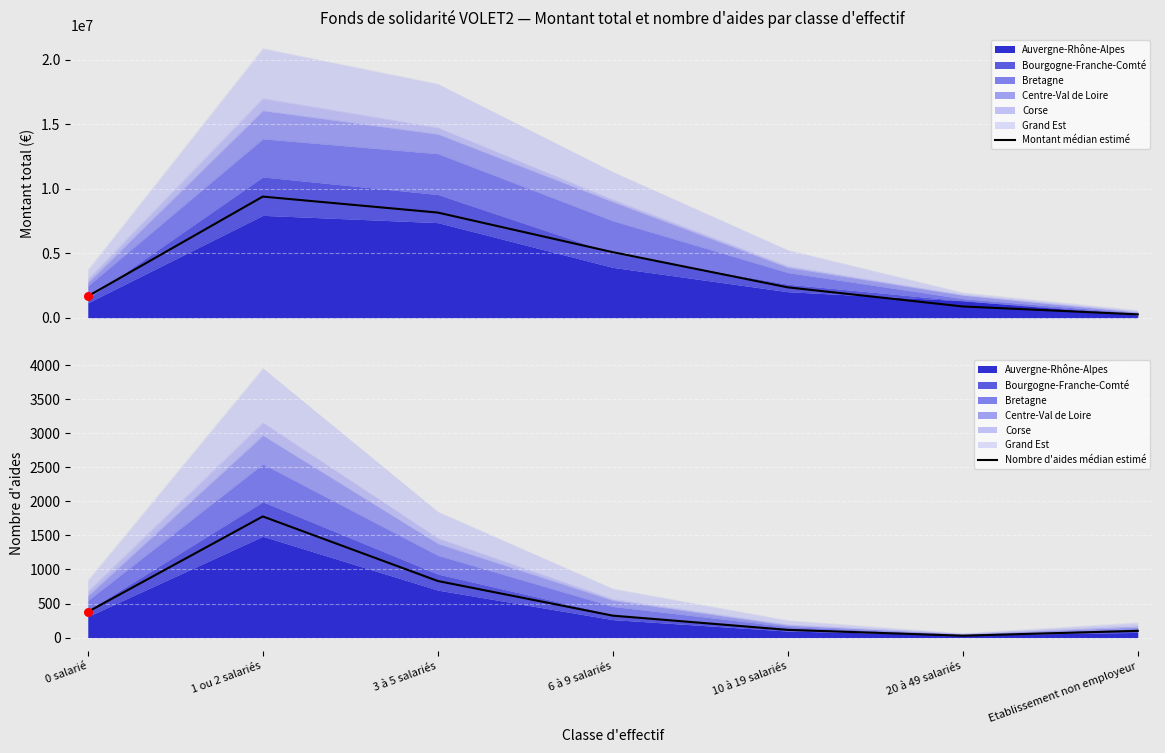

Which series has the largest Y range (max minus min)?

Montant médian estimé